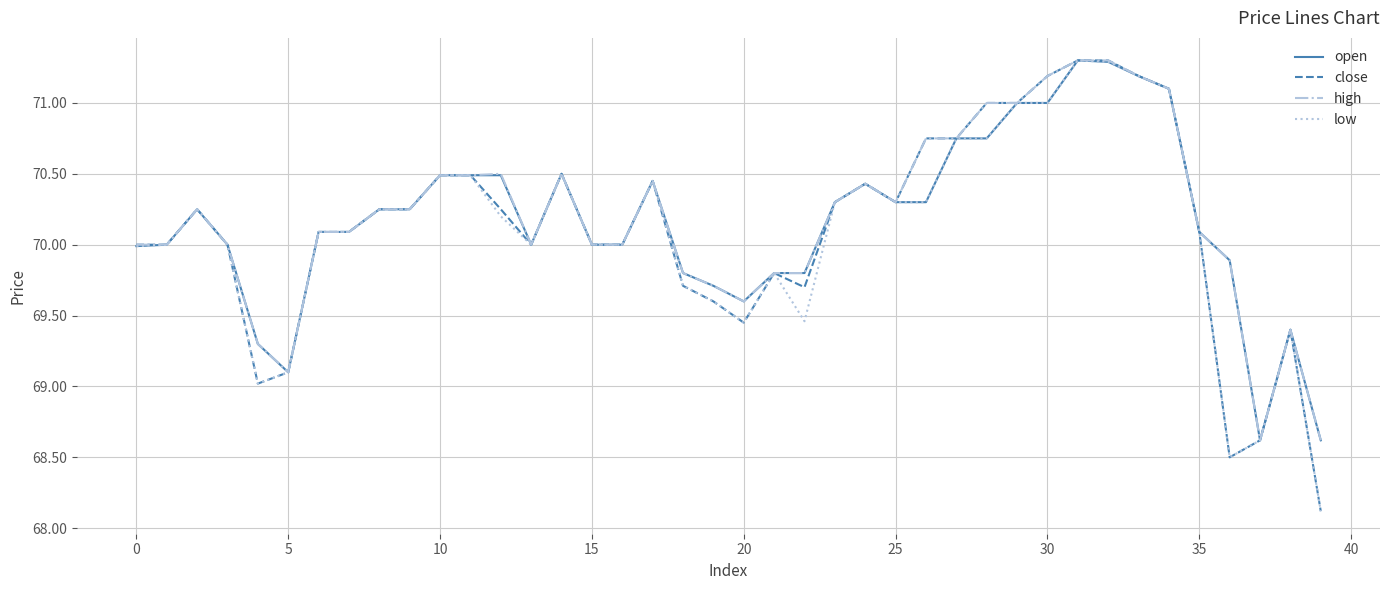

What is the difference between the second highest and minimum values in the low series?

3.2